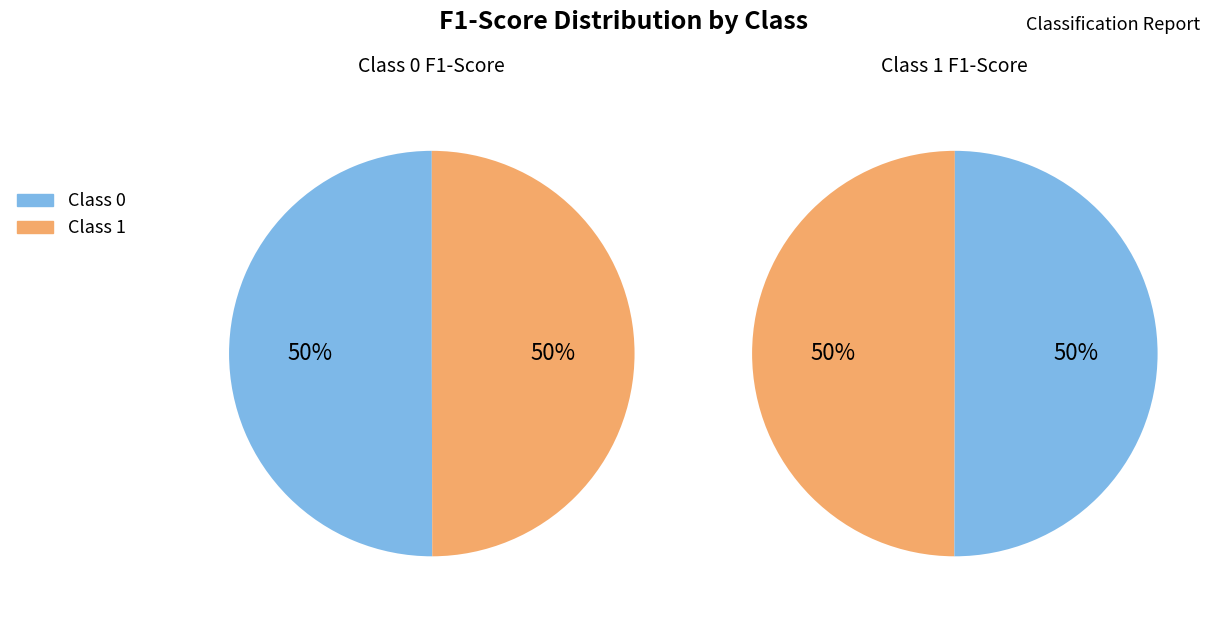

Count the number of slices in the pie.

2